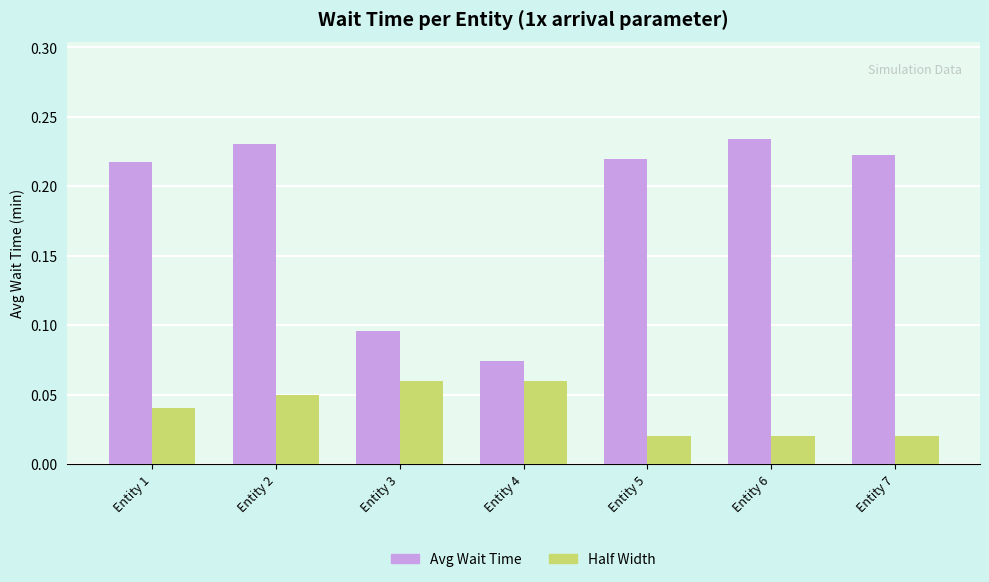

Are the bars grouped side by side (vs. stacked)?

Yes